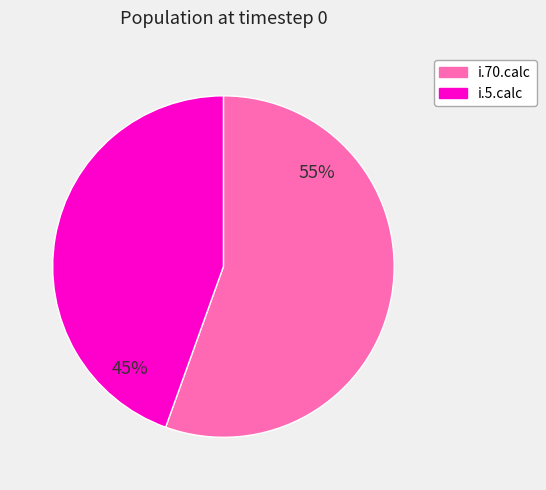

To the nearest percent, what is the combined percentage of i.70.calc and i.5.calc?

100%